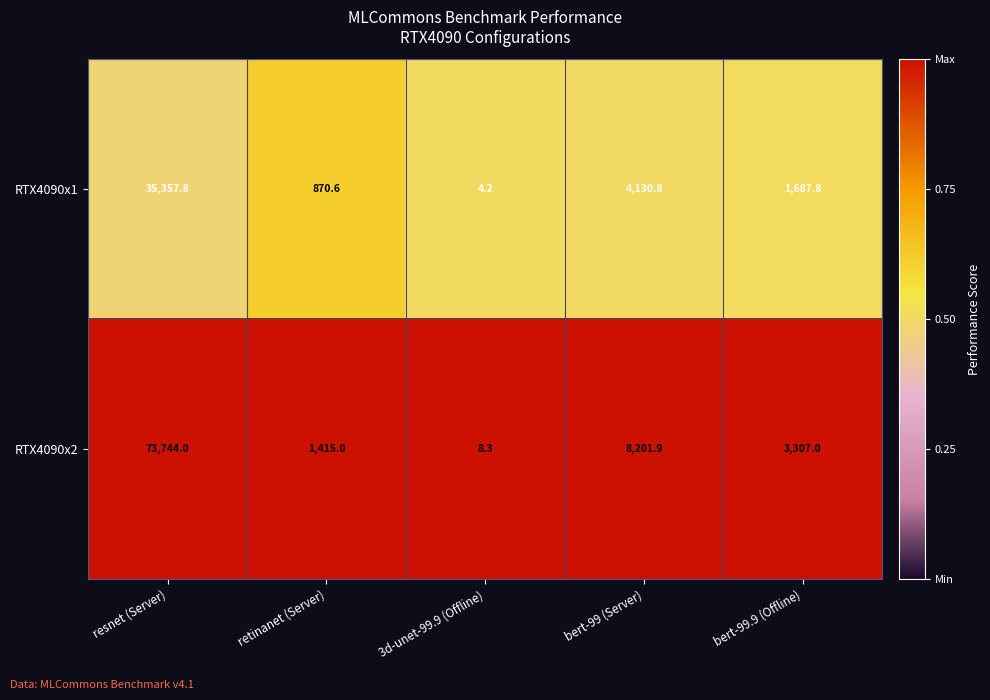

What is the difference between the RTX4090x1 values at bert-99.9 (Offline) and retinanet (Server)?

817.2